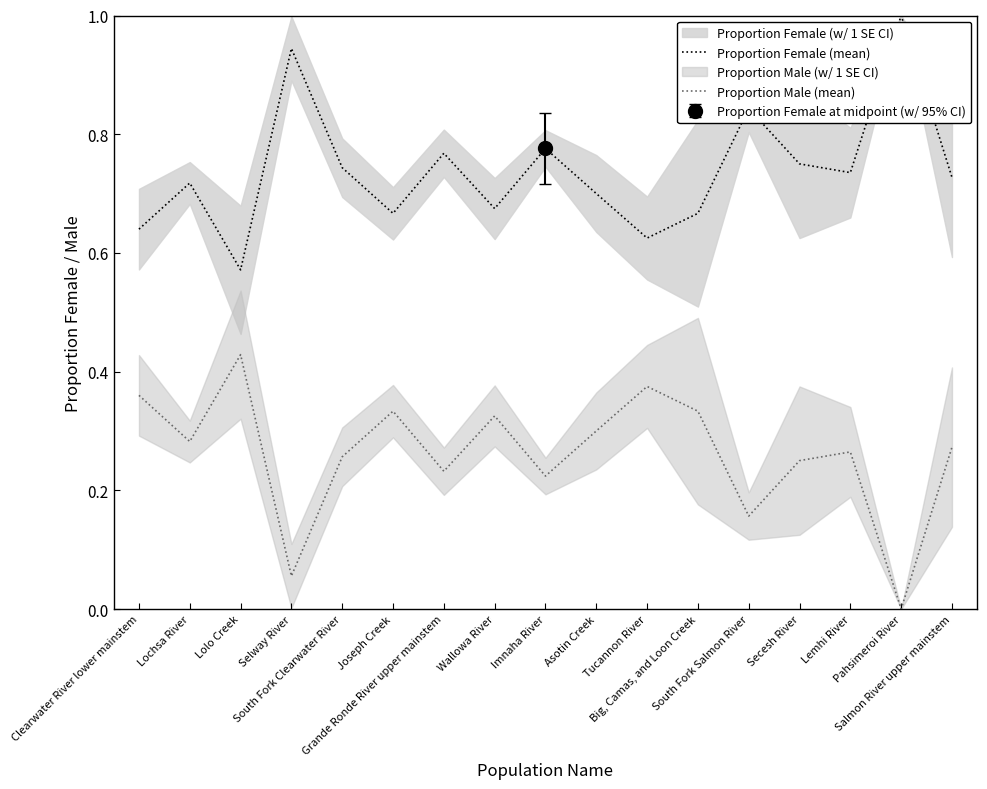

True or false: Proportion Male (mean) has more than 1 points higher than both neighbors.

True